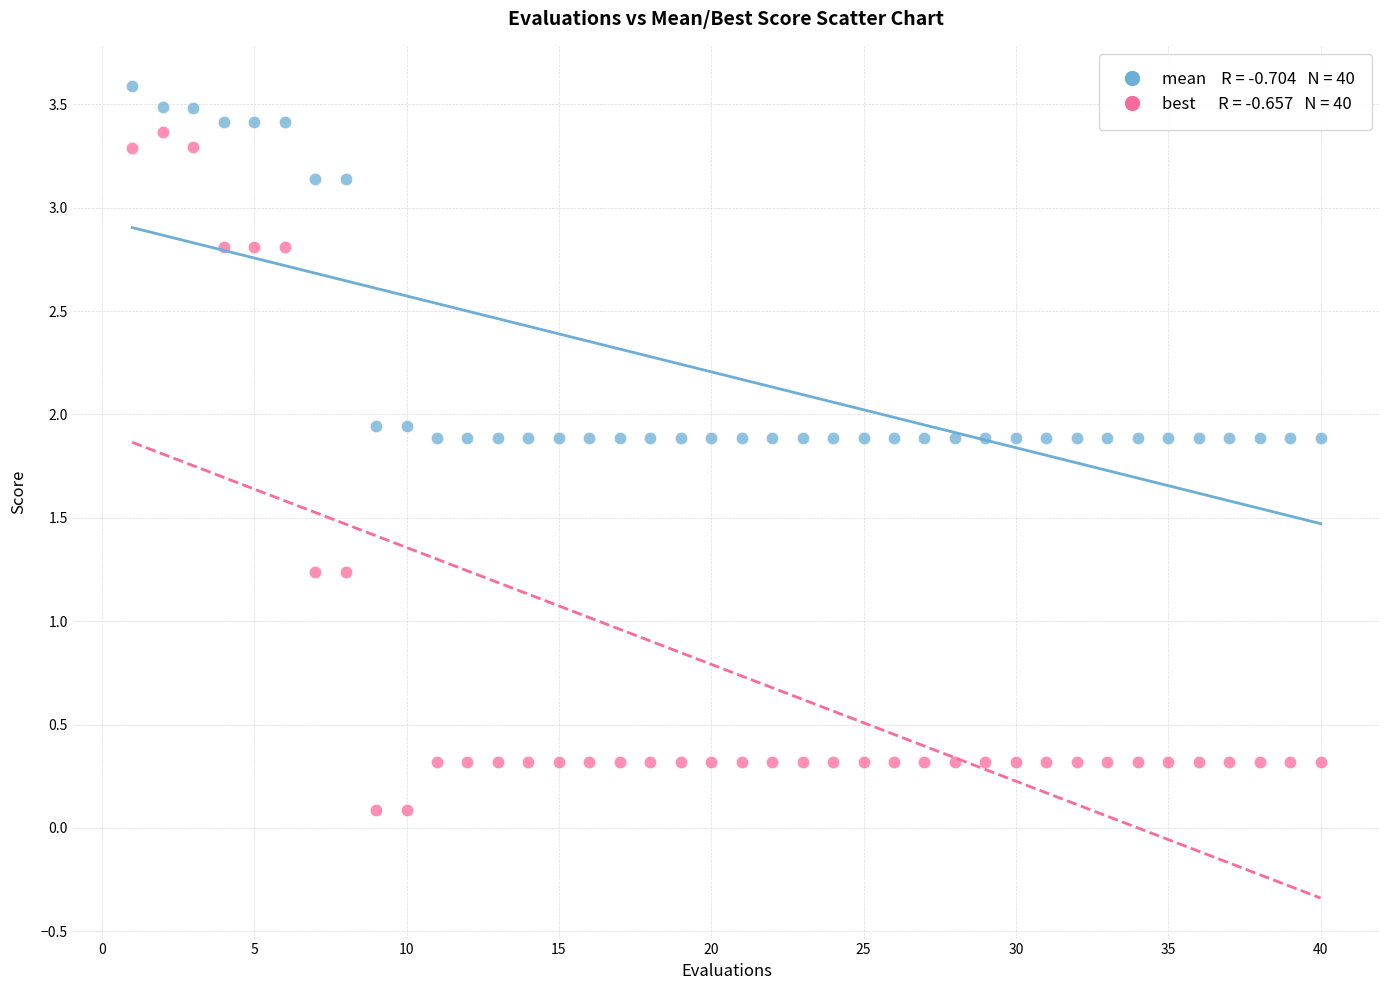

Across all data points, what is the range of X values (max minus min)?

39.0